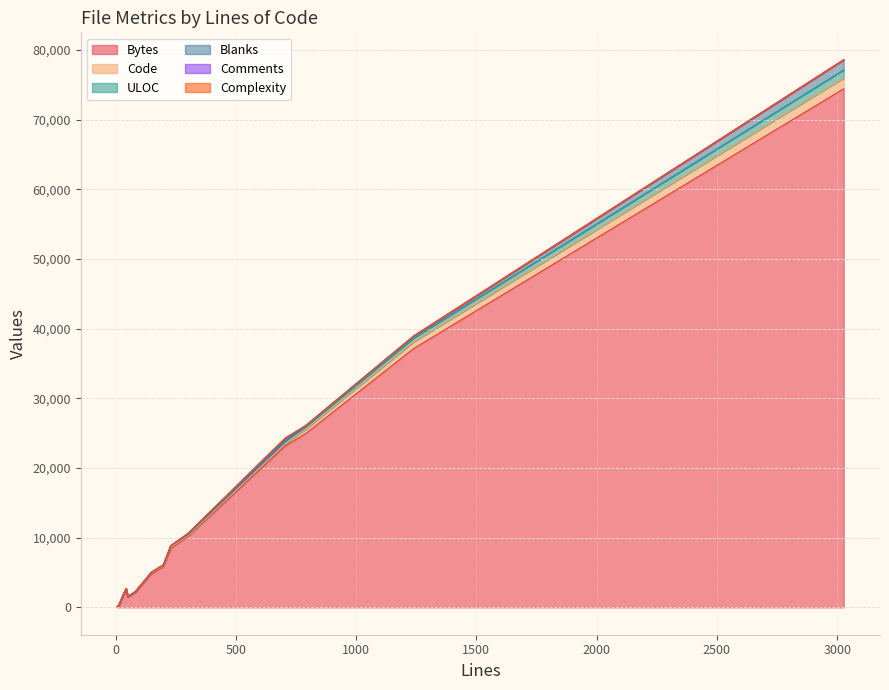

How many data points does each series have?

22